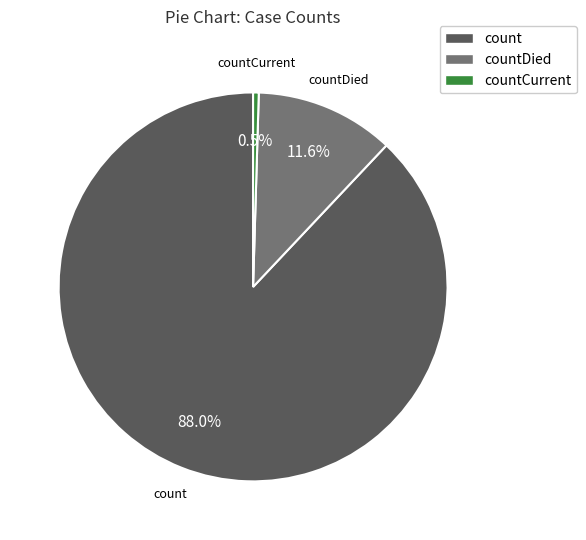

Does any single category account for the majority?

Yes